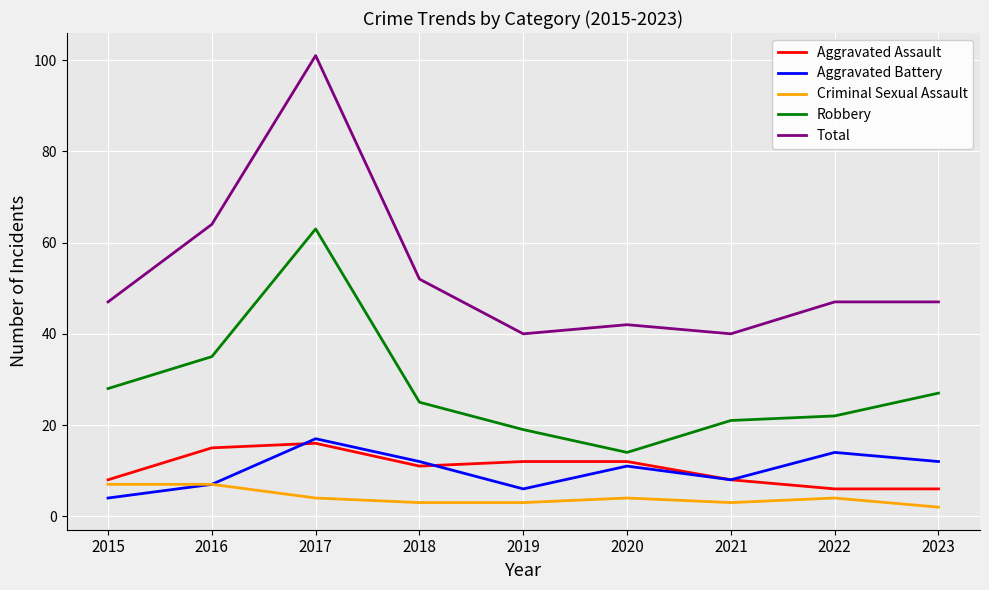

Which label corresponds to the smallest value in the chart?

2023